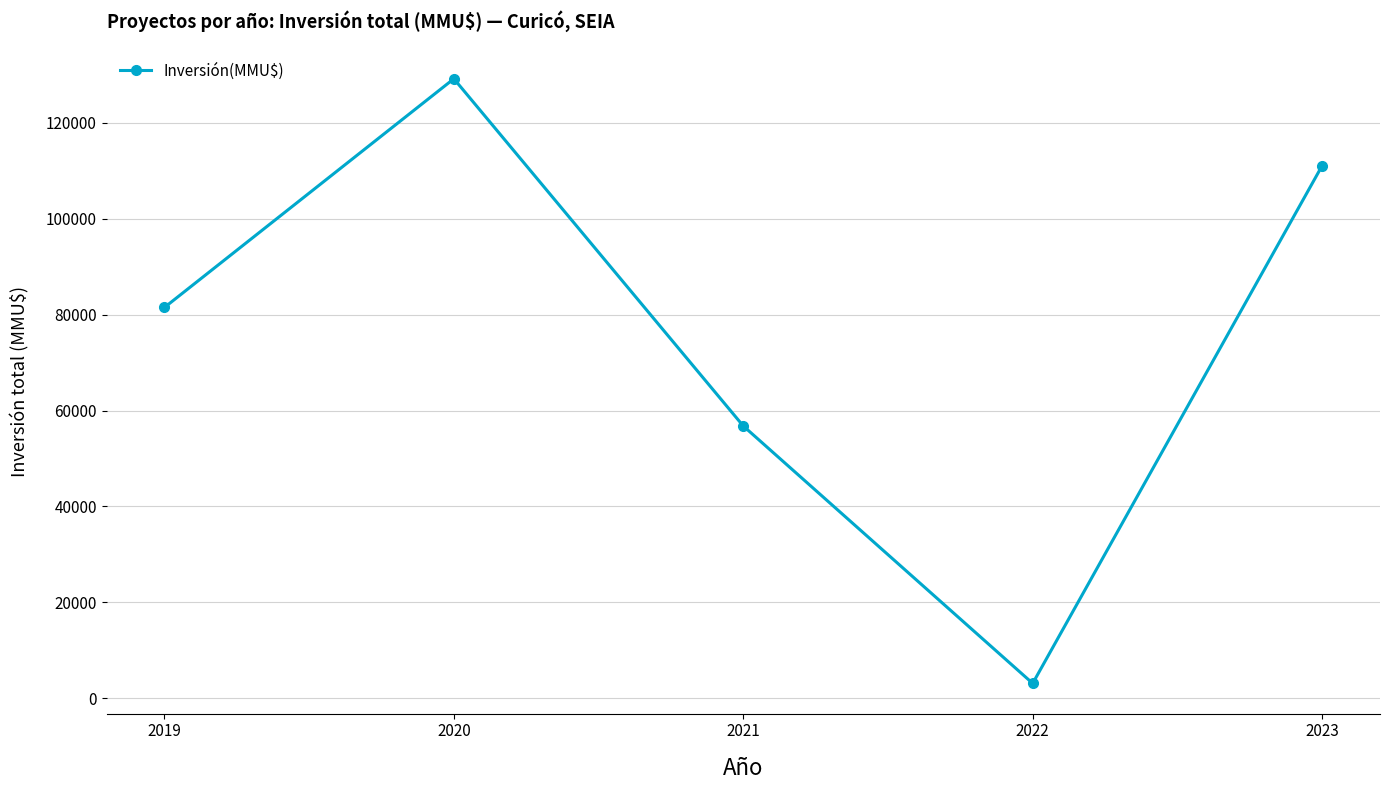

Reading right to left, list all the values displayed in this chart.

2023=111057	2022=3090	2021=56778	2020=129202	2019=81500